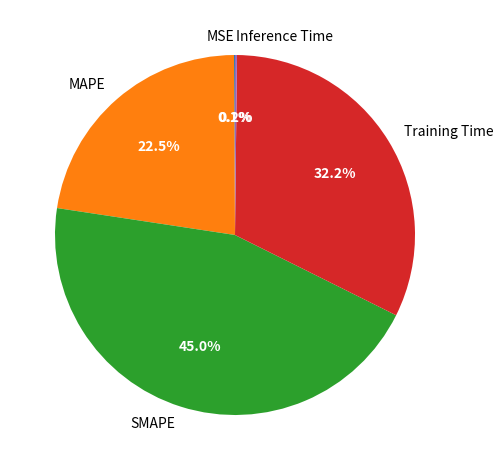

What is the largest slice in the pie chart?

SMAPE